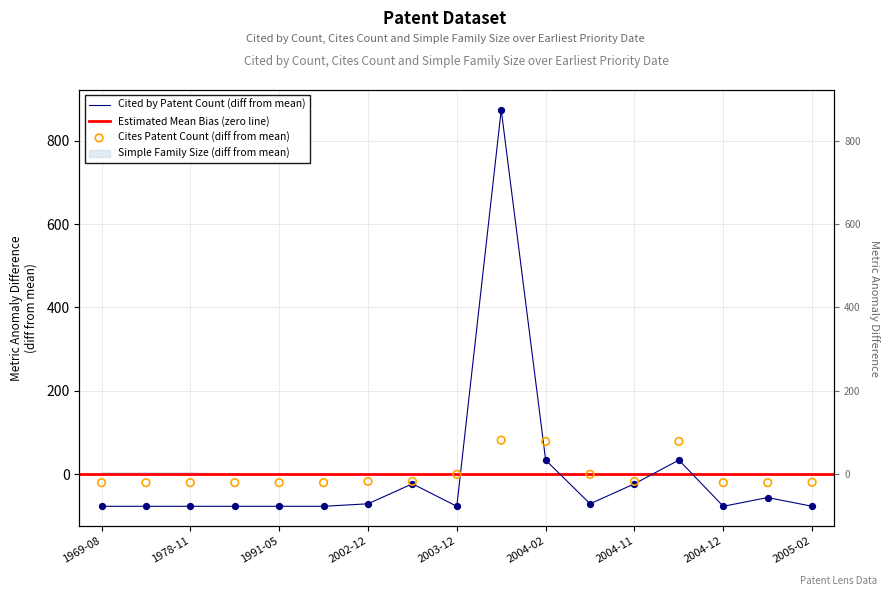

At how many categories does at least one series exceed 15?

3